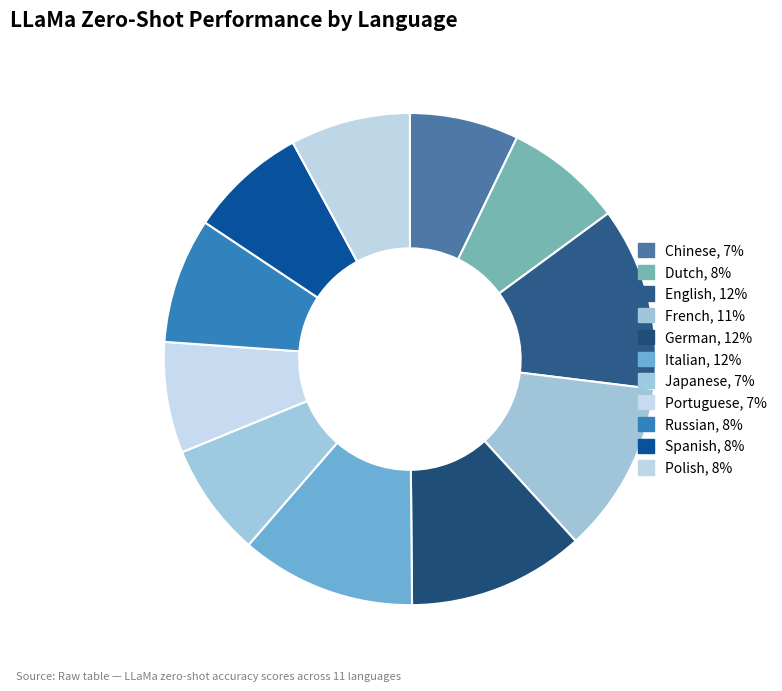

How many segments does this pie chart have?

11